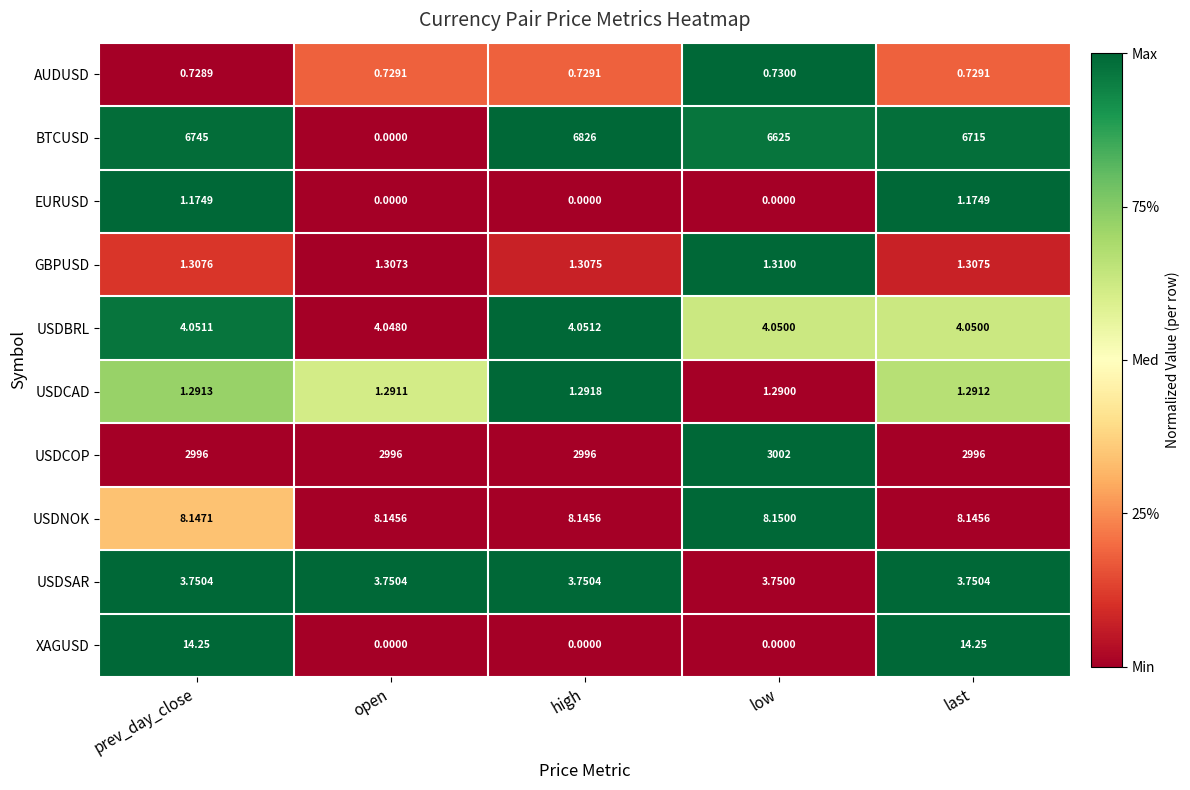

What is the total value across all series at prev_day_close?

9775.7